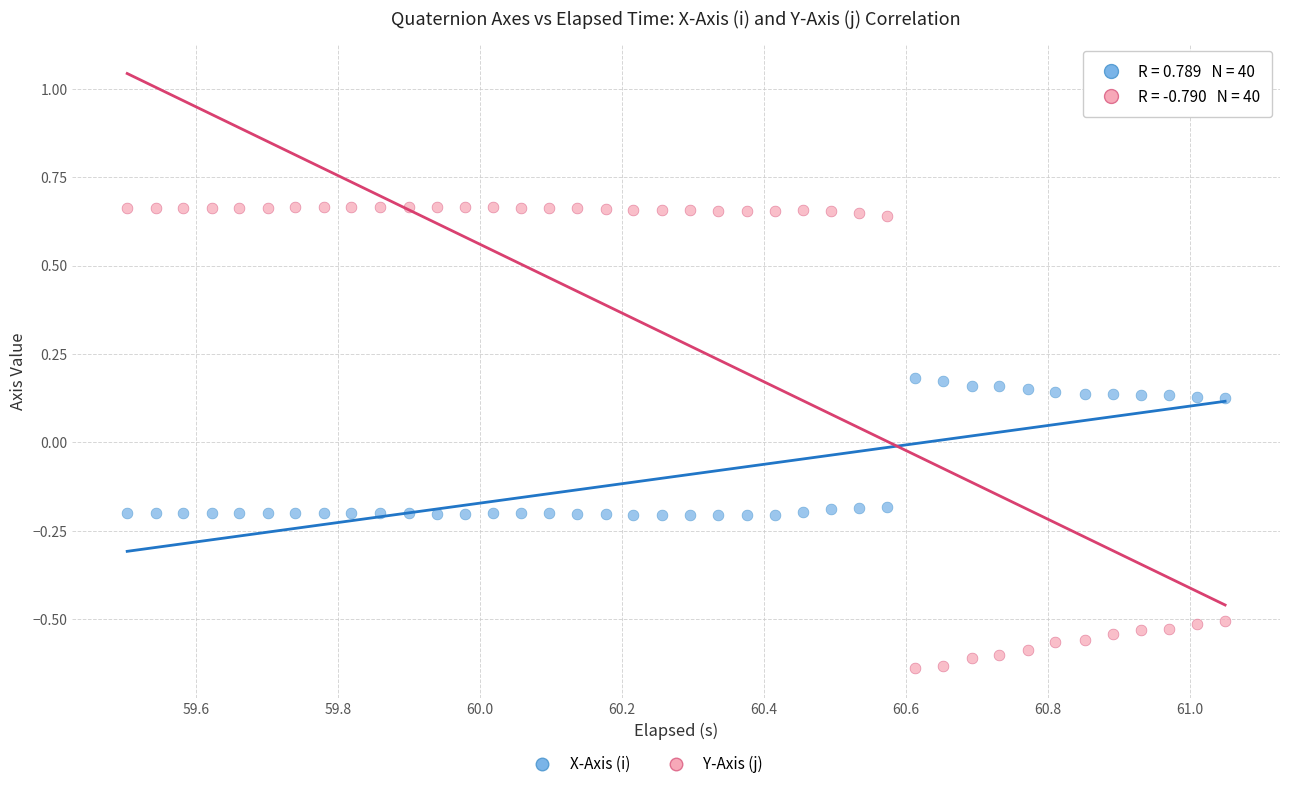

Which series contains the highest Y value?

Y-Axis (j)